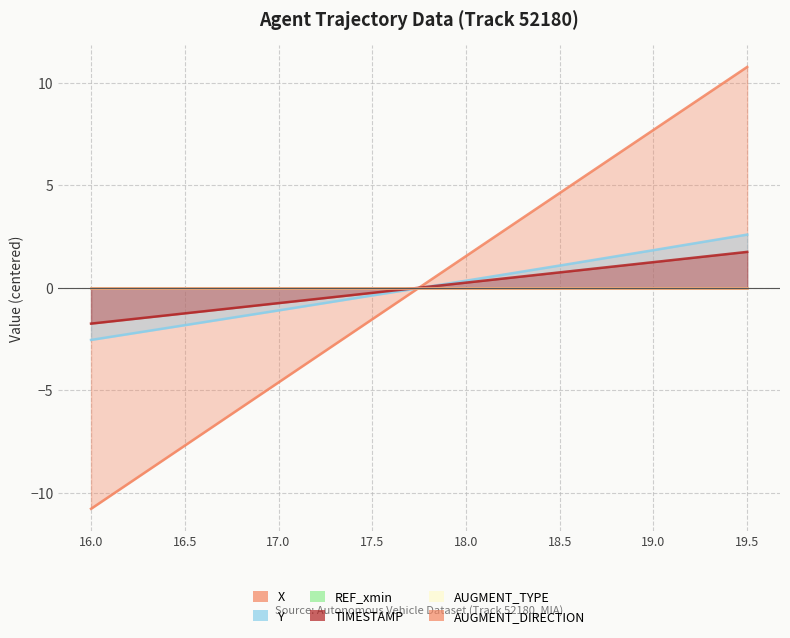

How many lines are shown in the chart?

3